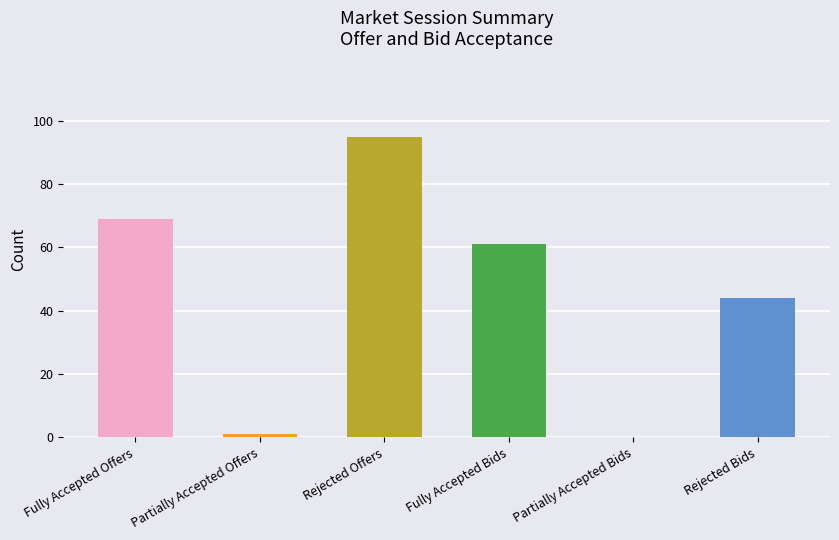

How many series are shown in this chart?

1